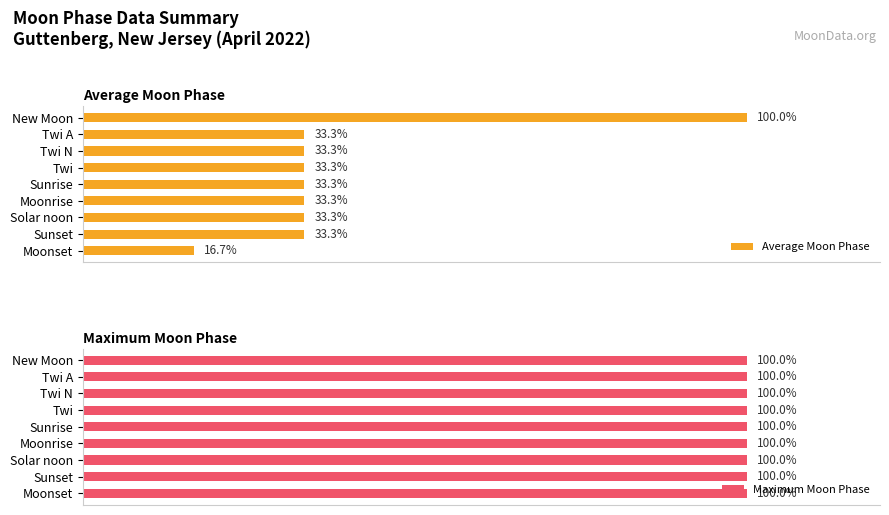

Which category has the highest value in the Average Moon Phase series?

New Moon